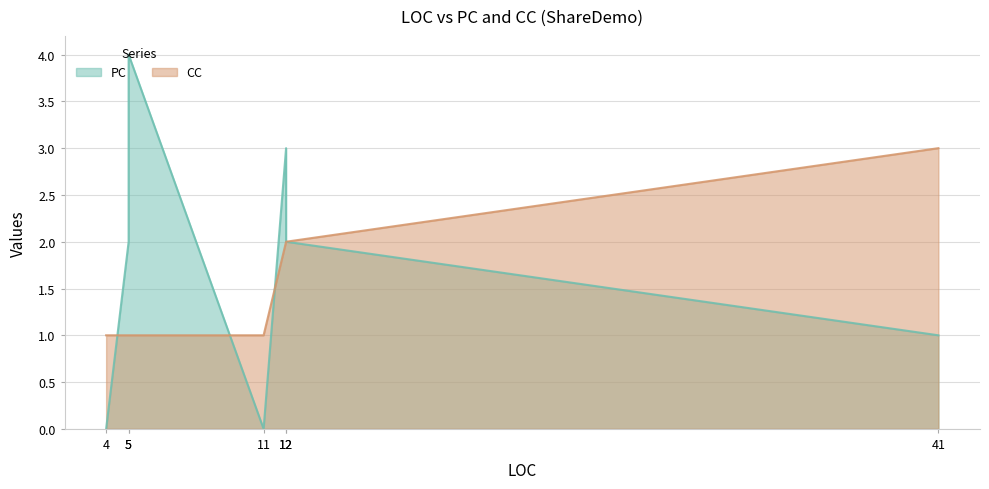

The CC series shows 1 at 5. True or false?

True